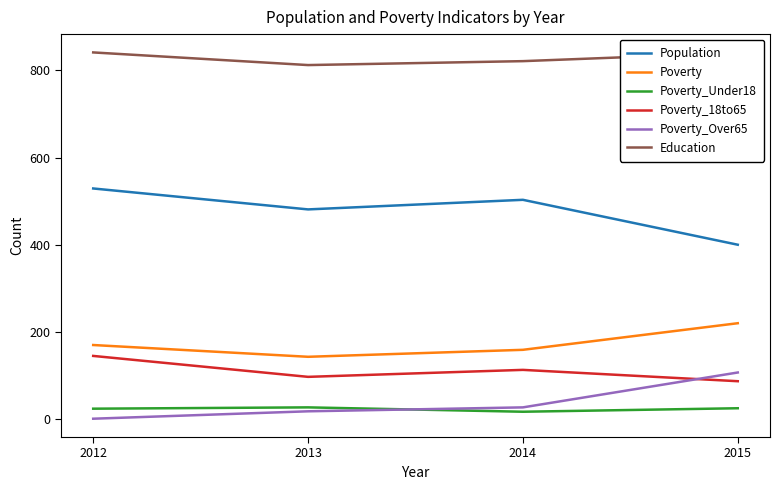

Rank the categories by Poverty_18to65 value from lowest to highest.

2015, 2013, 2014, 2012